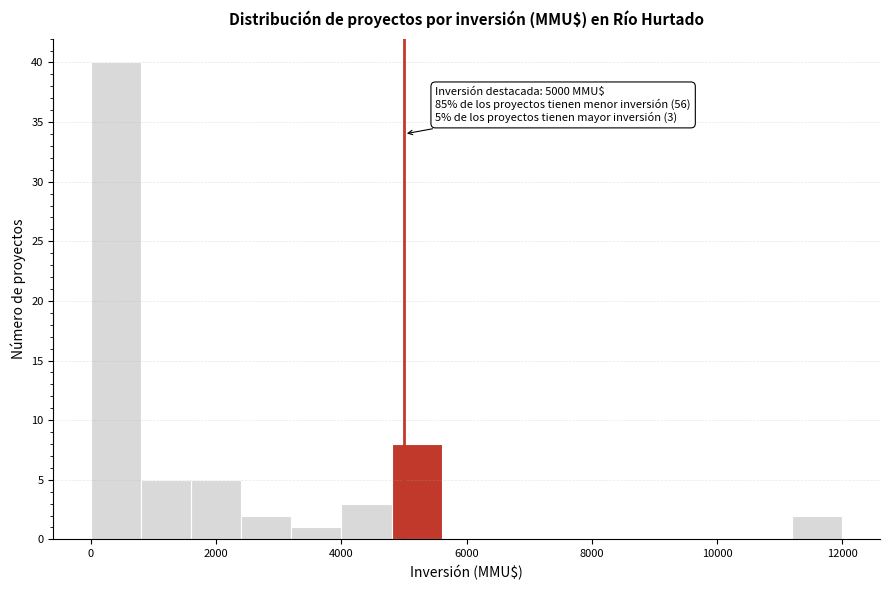

Over which range of the x-axis is the bar tallest?

0 to 800